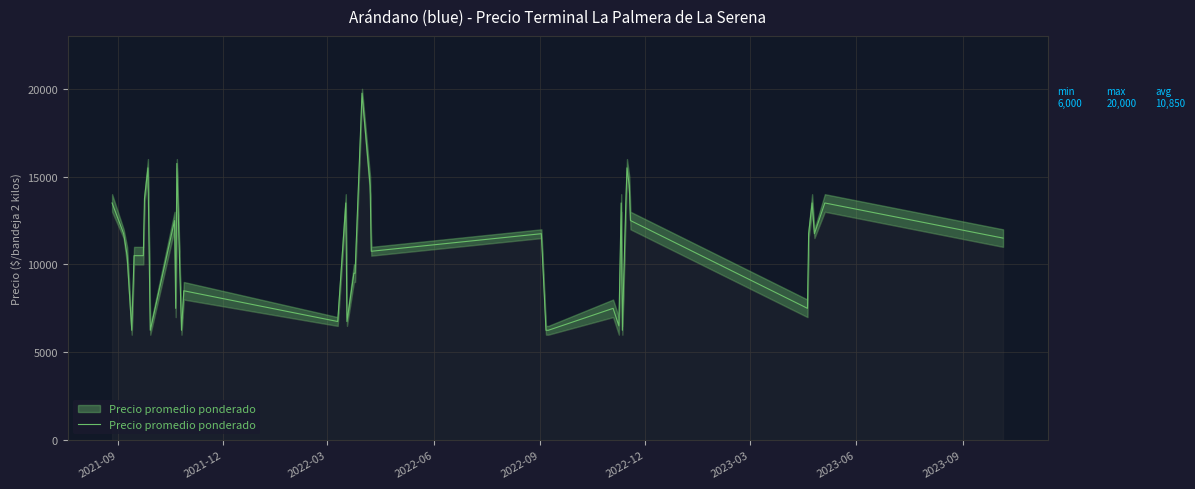

True or false: there are more than 1 points higher than both neighbors.

True